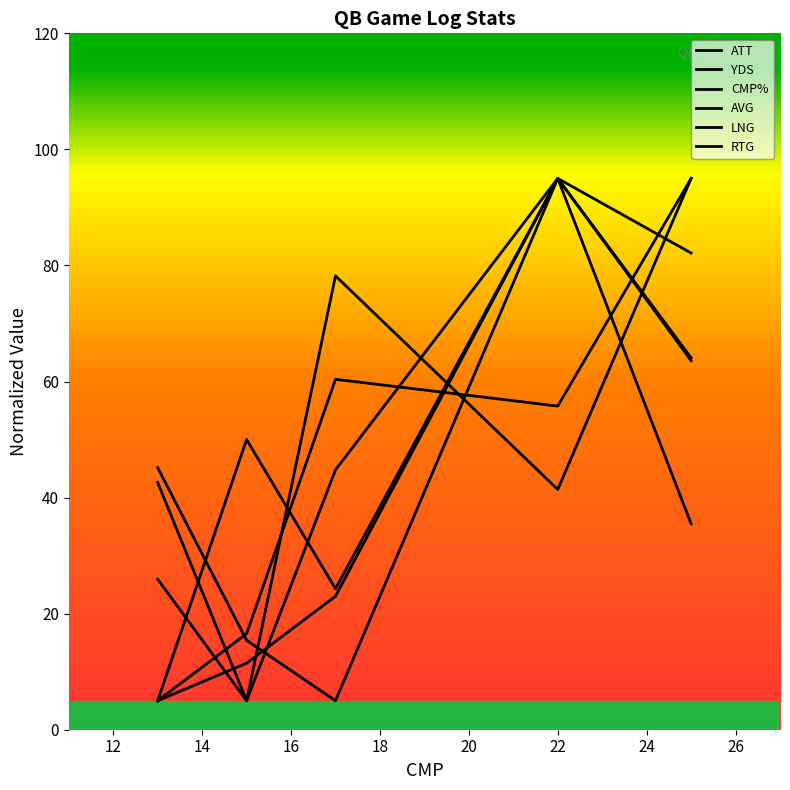

Which series ends up on top after the final intersection of LNG and CMP%?

LNG